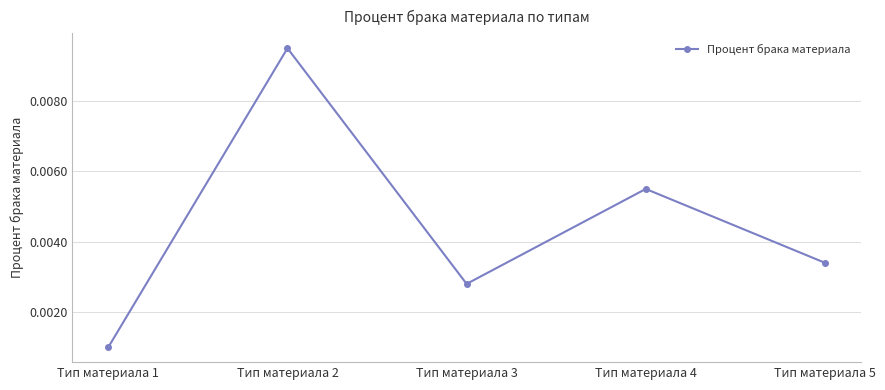

Does the chart have visible grid lines?

Yes